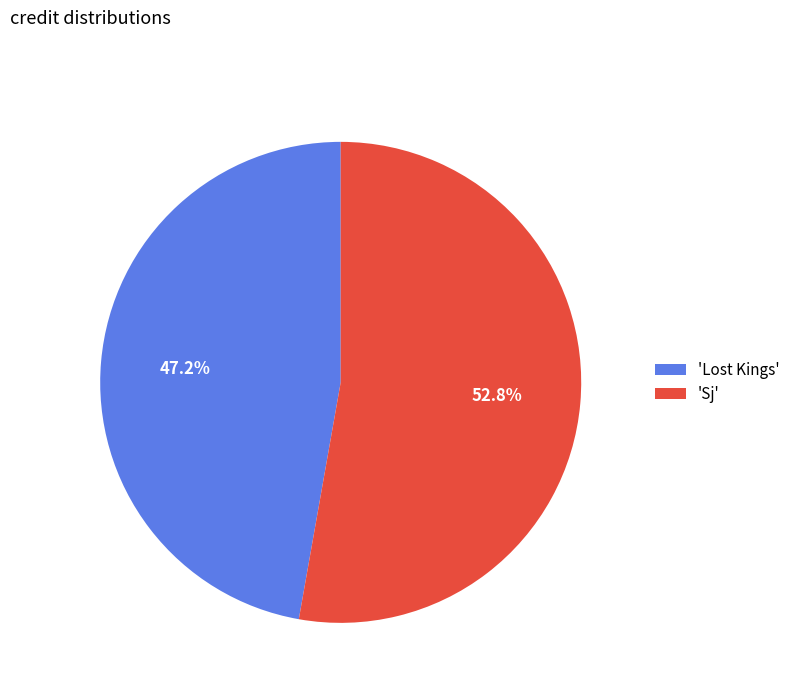

Which has a higher value, 'Lost Kings' or 'Sj'?

'Sj'